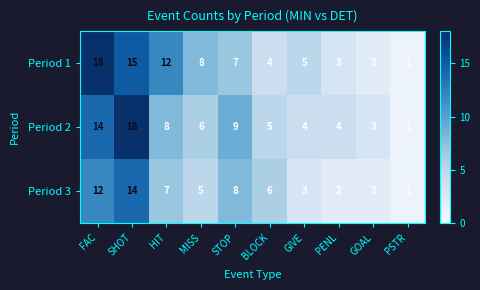

What is the sum of the Period 2 values at GIVE and HIT?

12